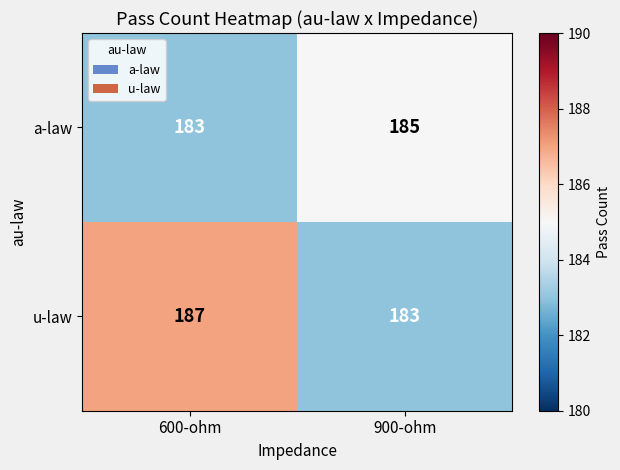

What is the sum of all a-law values?

368